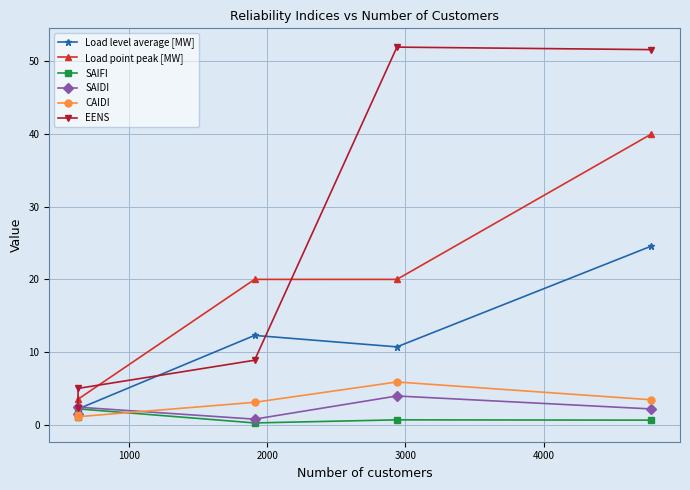

Which series has the largest total across all categories?

EENS